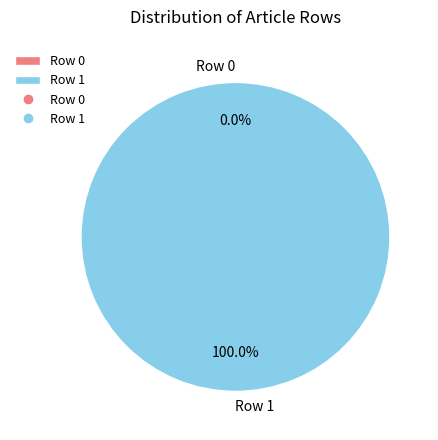

How many slices are in this pie chart?

2